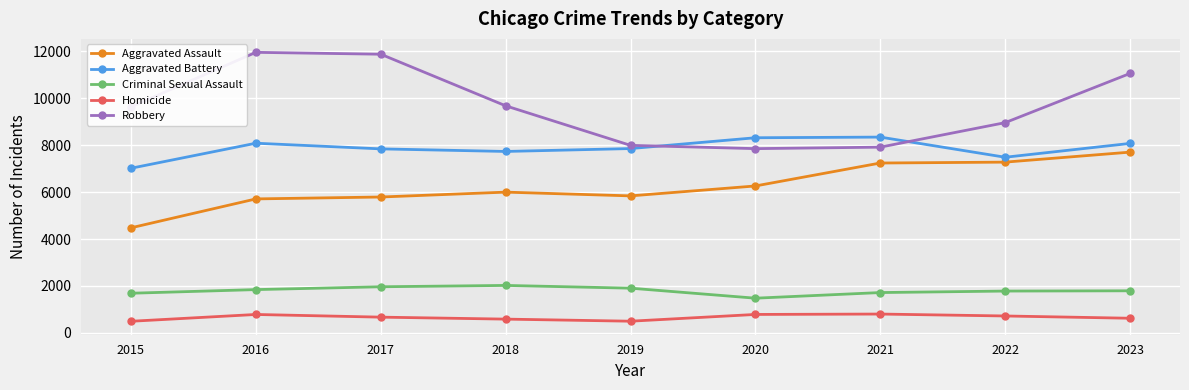

Which series has the largest total across all categories?

Robbery